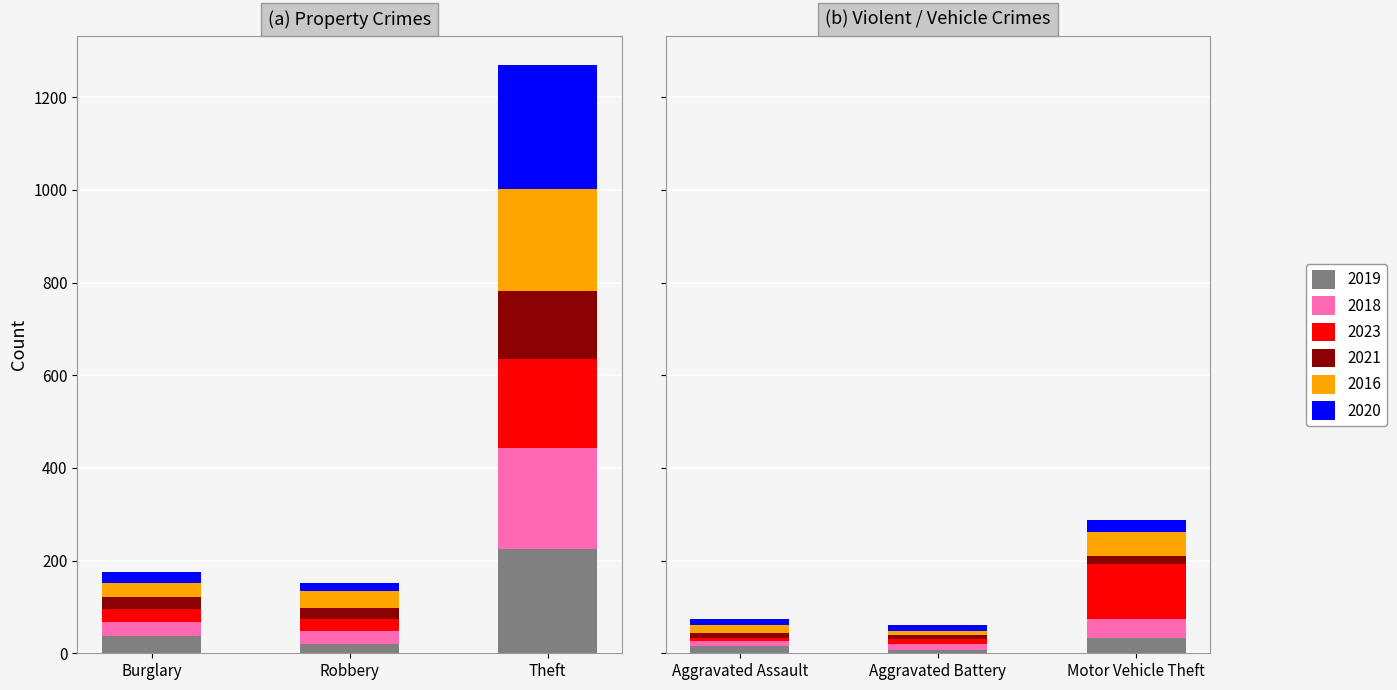

The value of 2023 at Motor Vehicle Theft is 165. True or false?

False